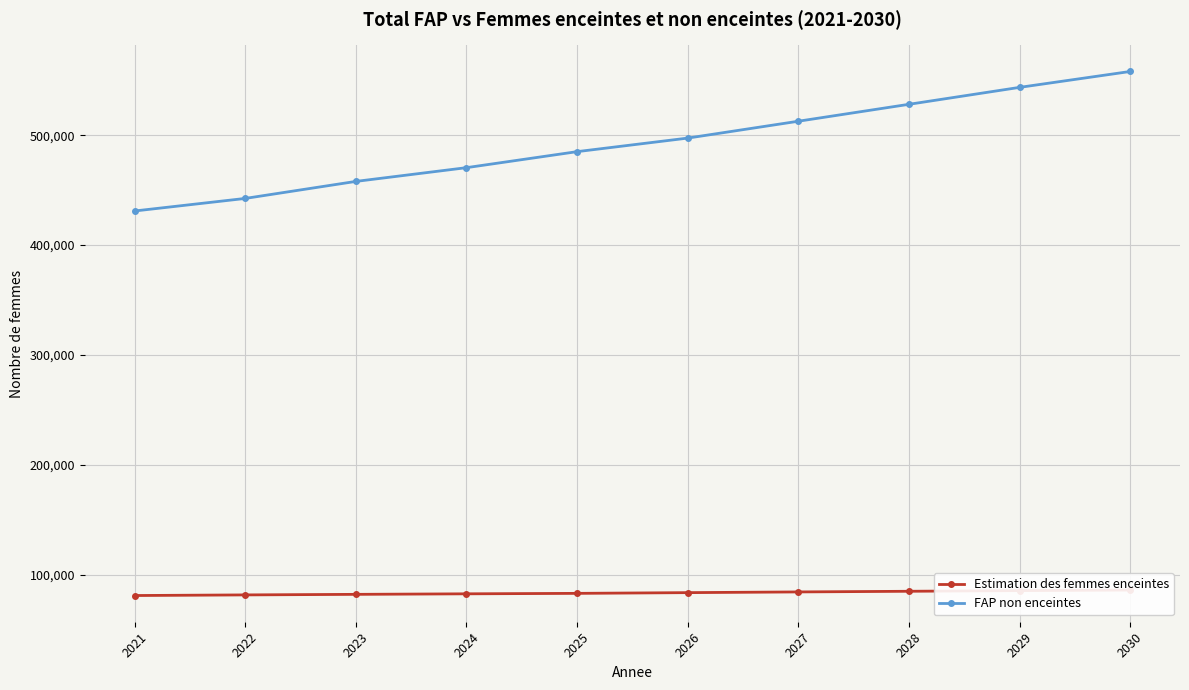

At which label does FAP non enceintes reach its peak?

2030